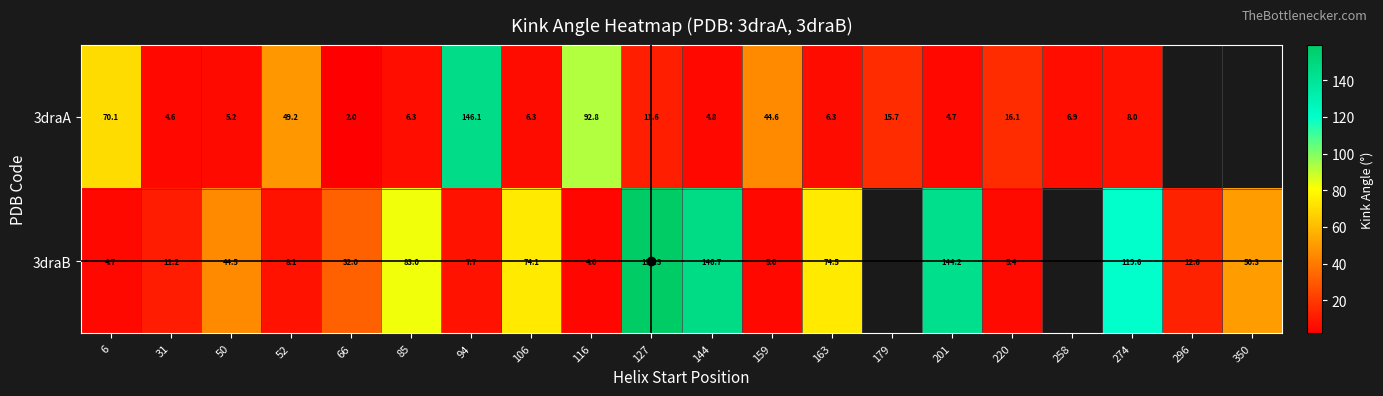

The 3draA series shows 6.3 at 85. True or false?

True